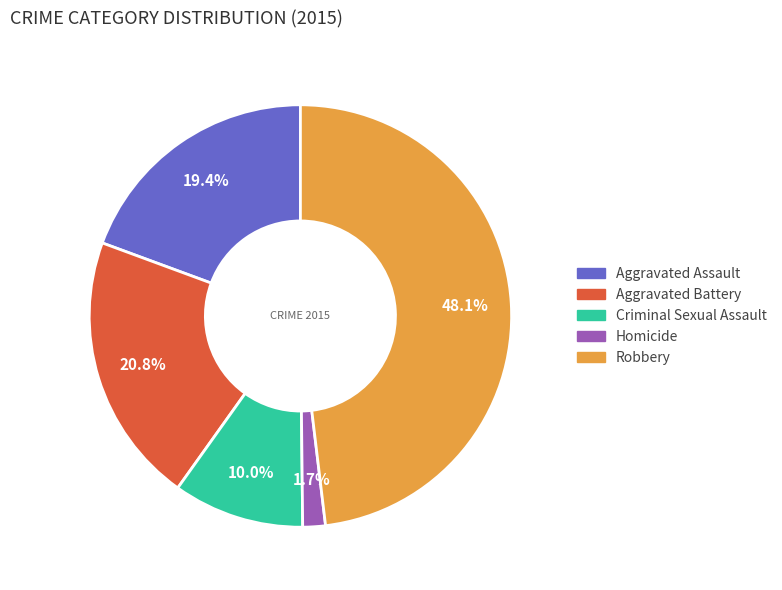

To the nearest percent, what is the difference between the Aggravated Battery and Homicide slice percentages?

19%